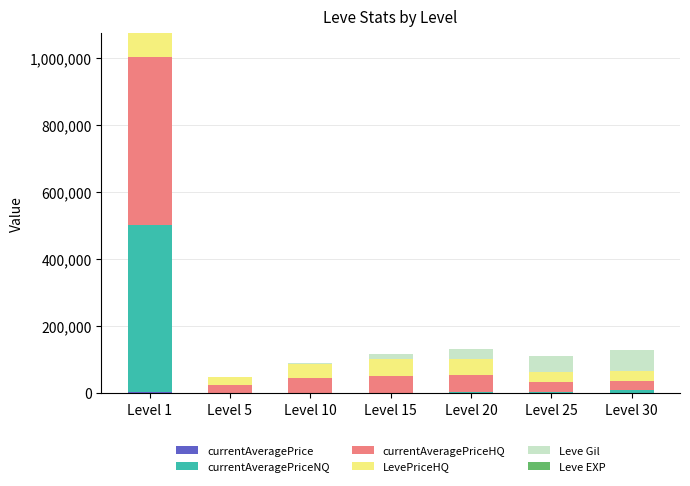

At which category is the sum across all series the highest?

Level 1